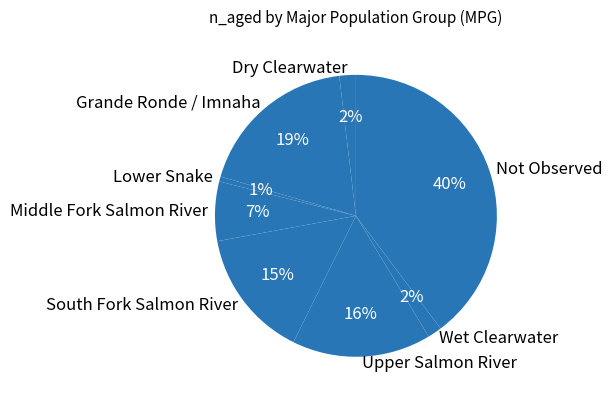

Count the number of slices in the pie.

8